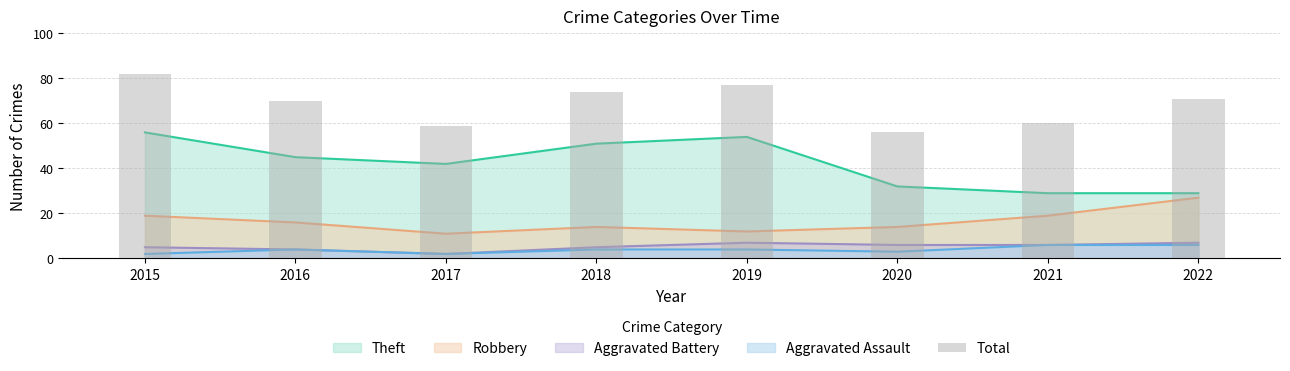

Rank the categories by value from lowest to highest.

2020, 2017, 2021, 2016, 2022, 2018, 2019, 2015